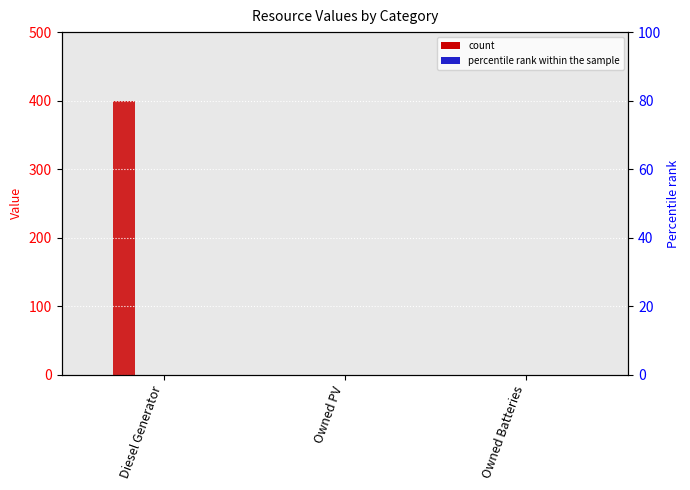

Is the value of col_9 at Owned Batteries greater than the value of col_14 at Owned PV?

No